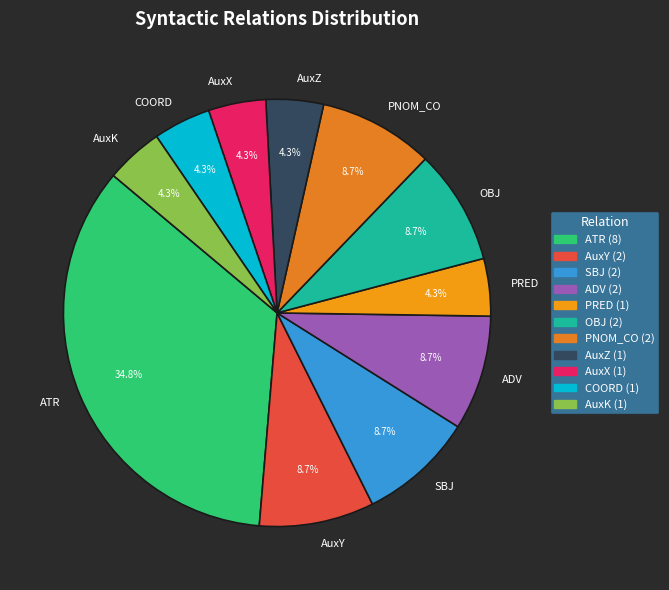

Does any single category account for the majority?

No